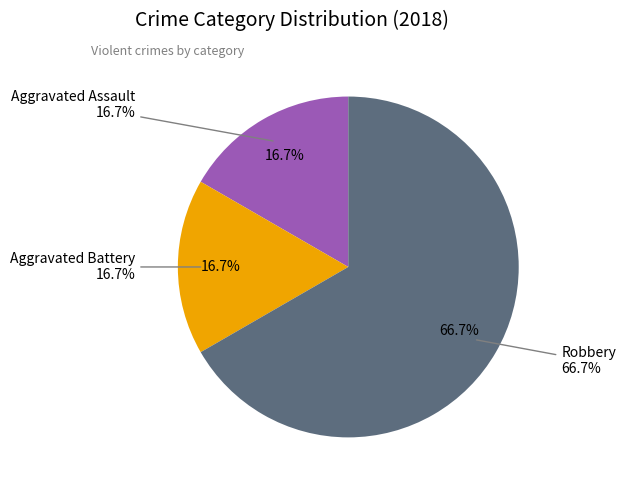

The Aggravated Assault slice represents 22% of the pie. True or false?

False